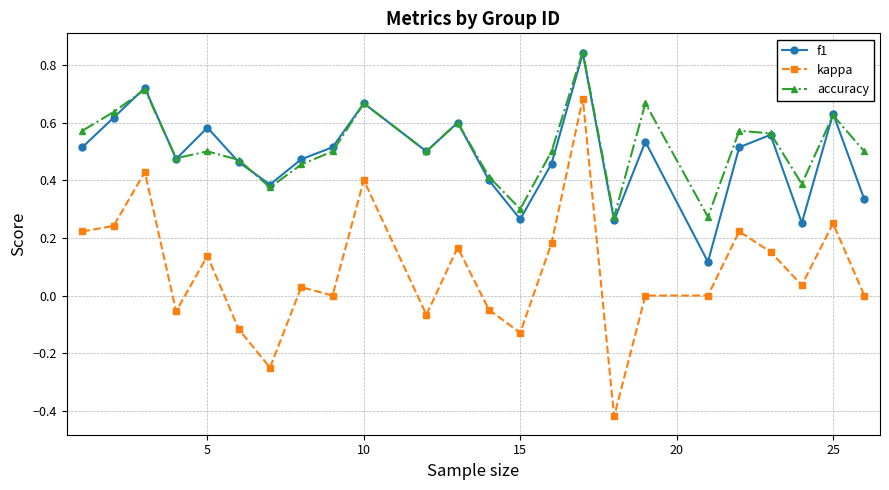

Which series has the widest spread of values?

kappa